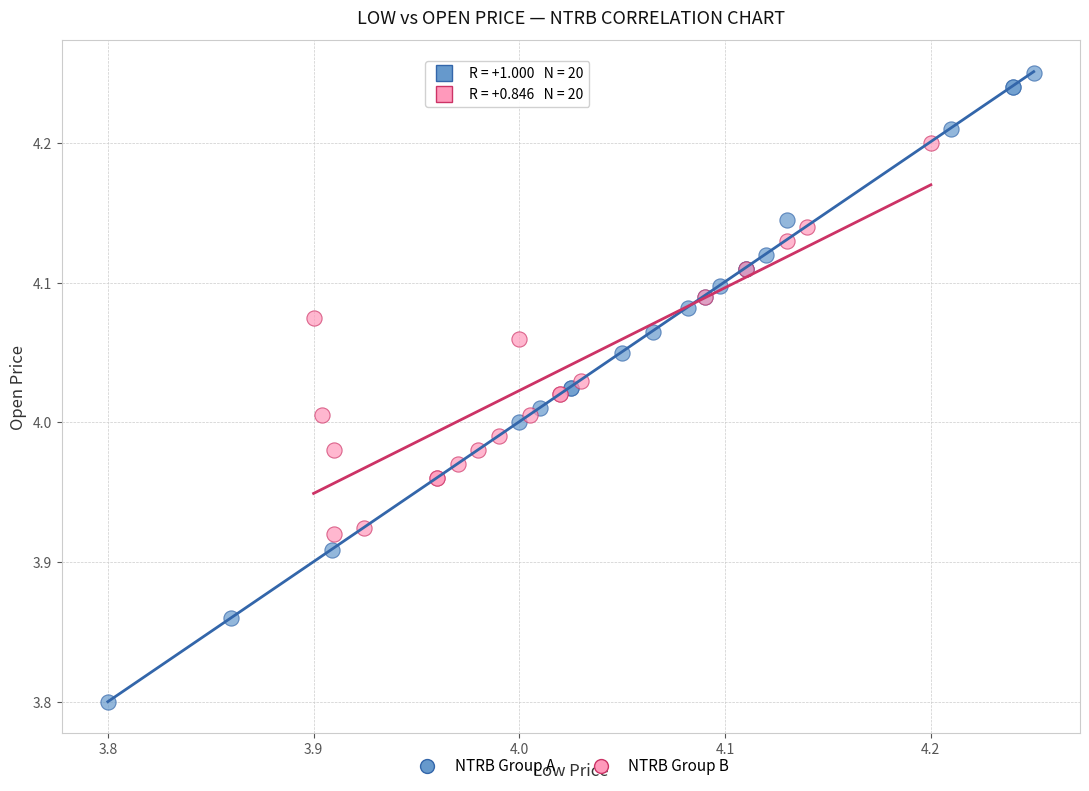

Which series has the widest spread of Y values?

NTRB Group A